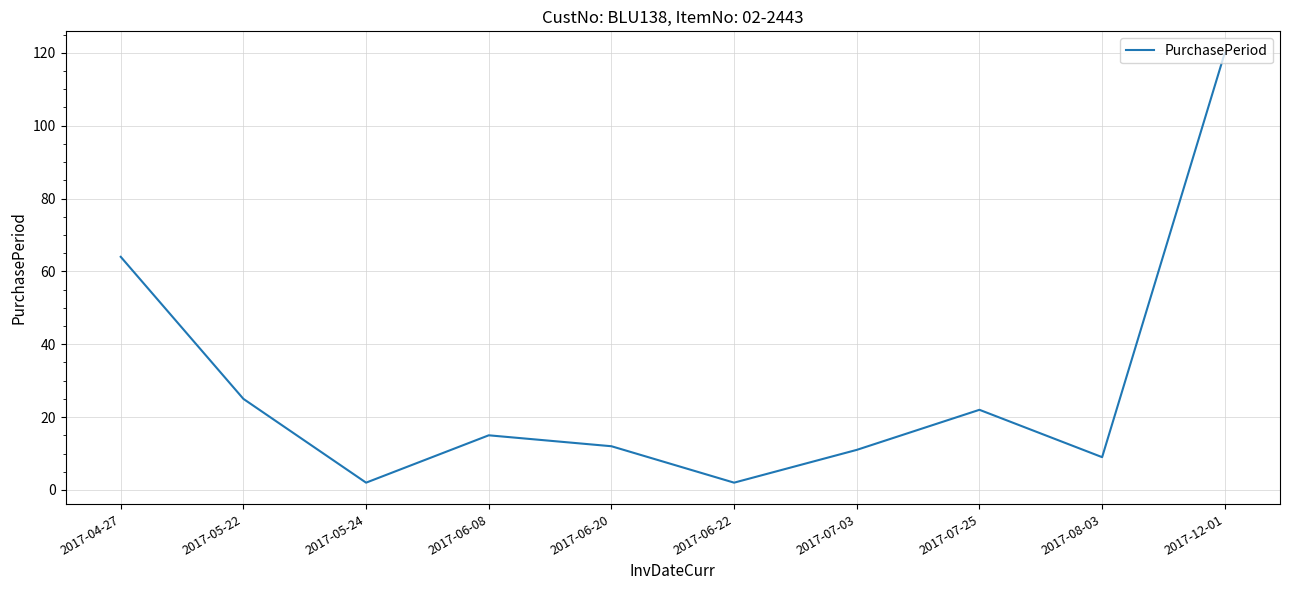

What is the difference between the values at 2017-04-27 and 2017-05-22?

39